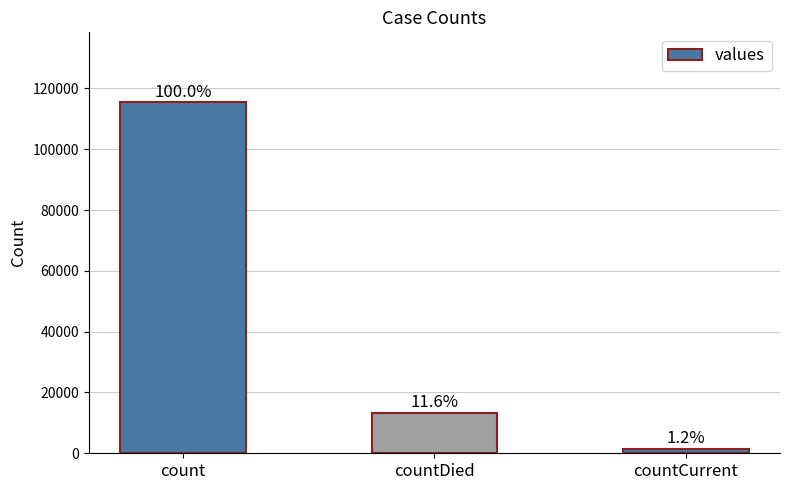

Approximately how many times larger is the value at countCurrent compared to countDied?

0.1